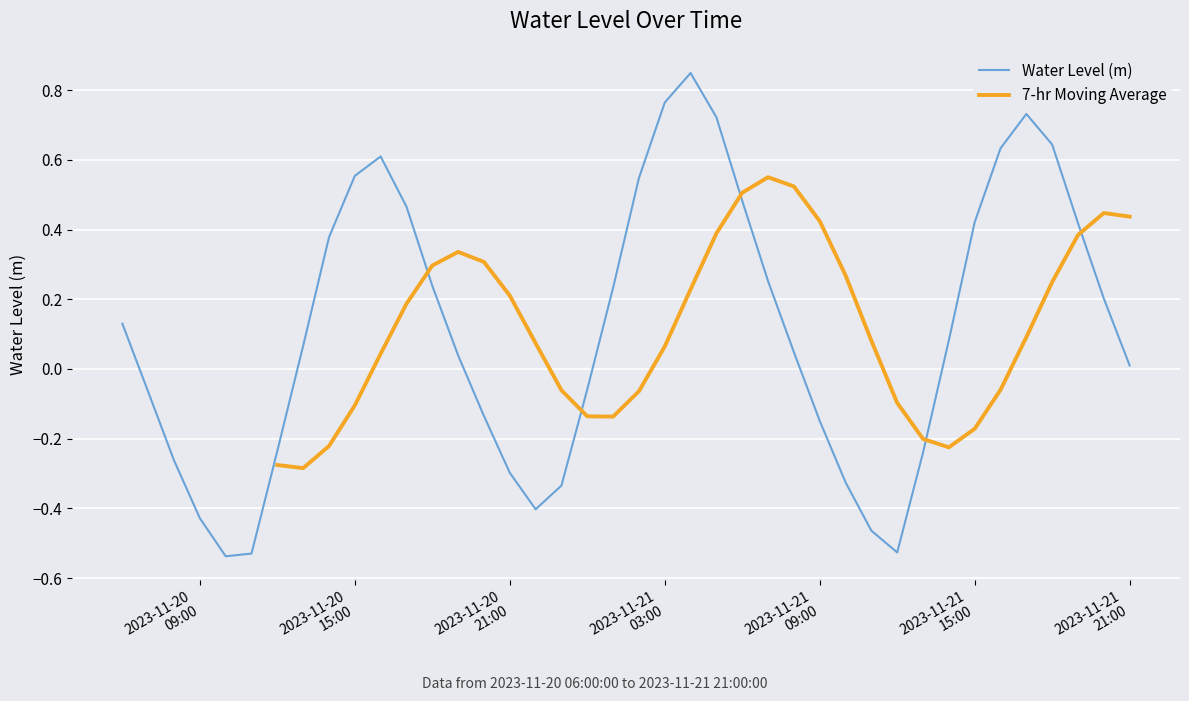

Which label corresponds to the smallest value in the chart?

2023-11-20 10:00:00